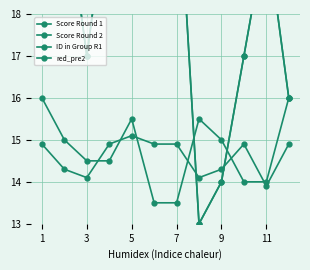

Which series has the widest spread of values?

Score Round 1